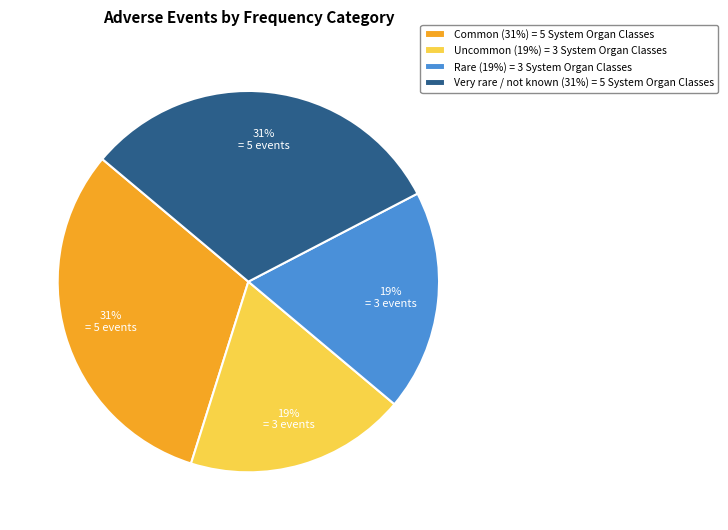

How many segments does this pie chart have?

4